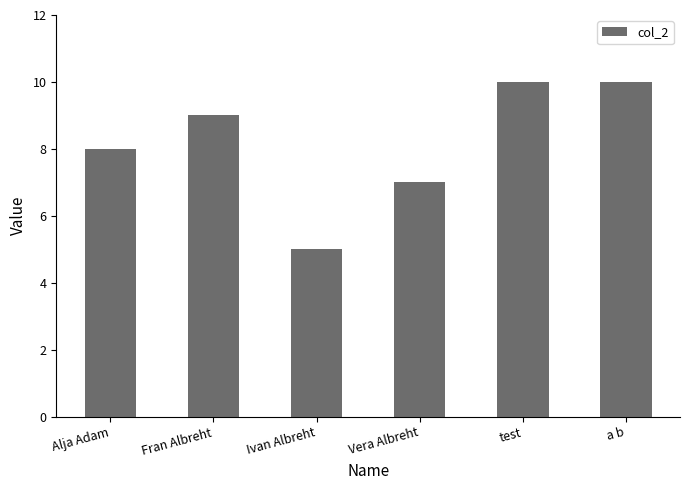

What is the sum of the values at a b and test?

20